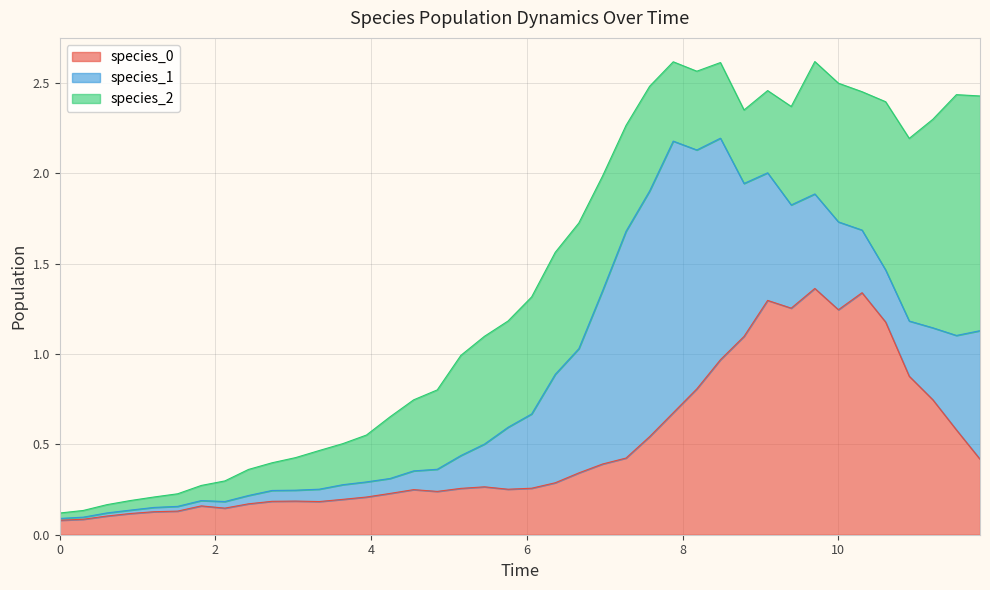

Where is the first local maximum for species_2?

18